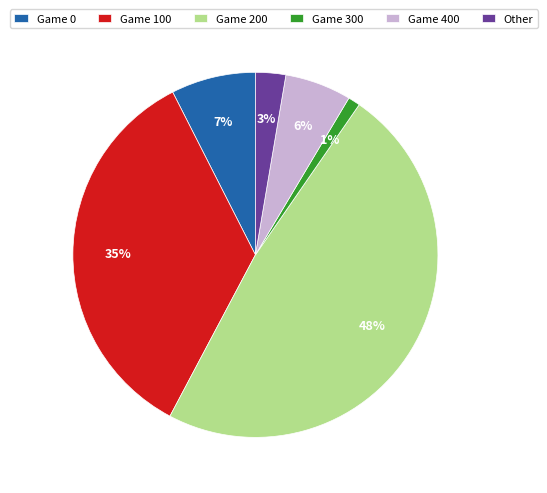

Combined, do Game 300 and Game 100 account for over 50%?

No